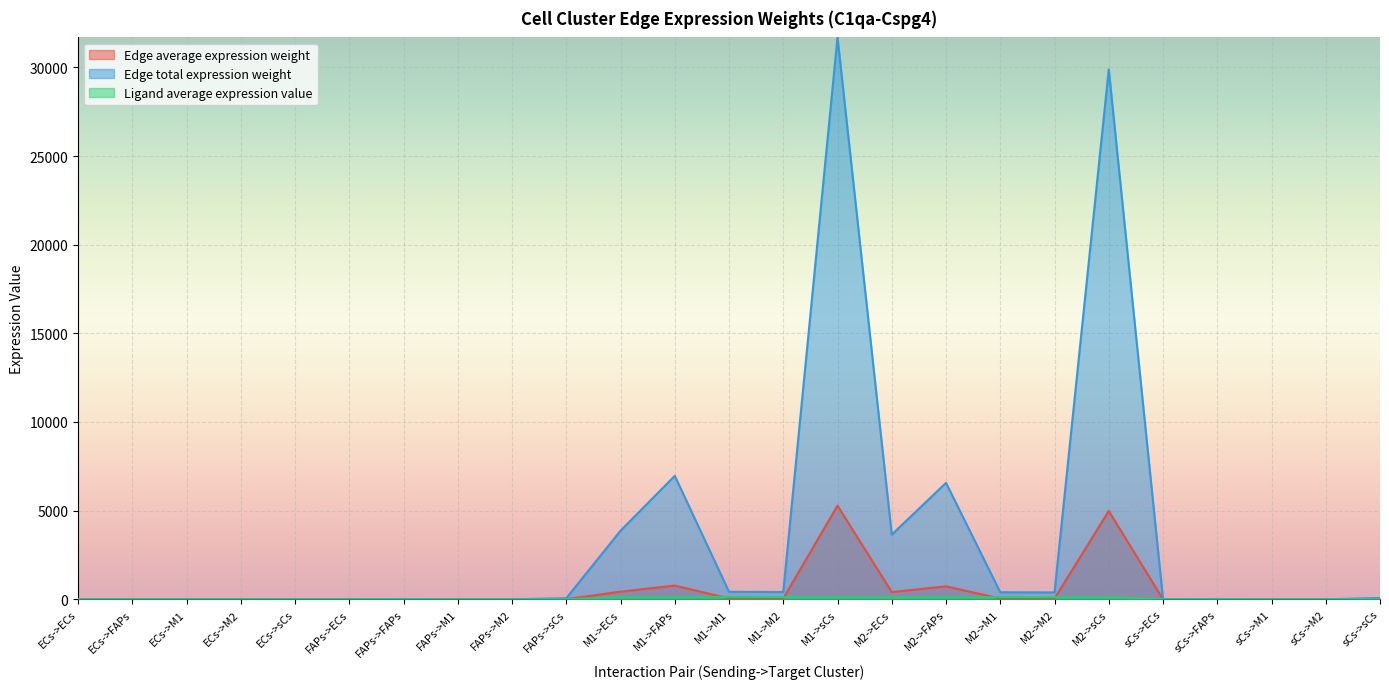

Which series has the widest spread of values?

Edge total expression weight